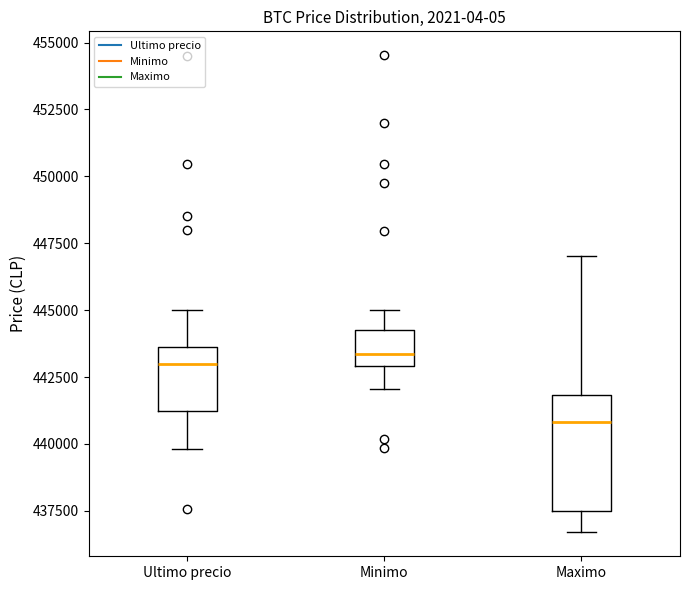

Comparing the boxes themselves (not the whiskers), which one is the tallest?

Maximo